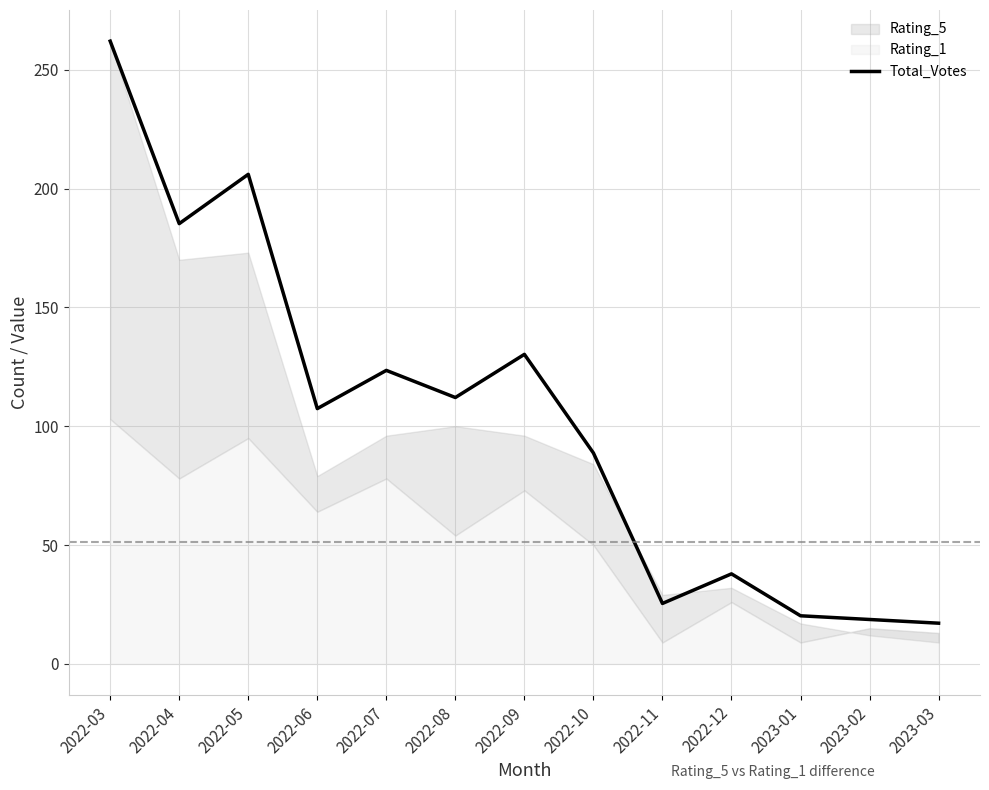

At which label is the value closest to 139?

2022-09